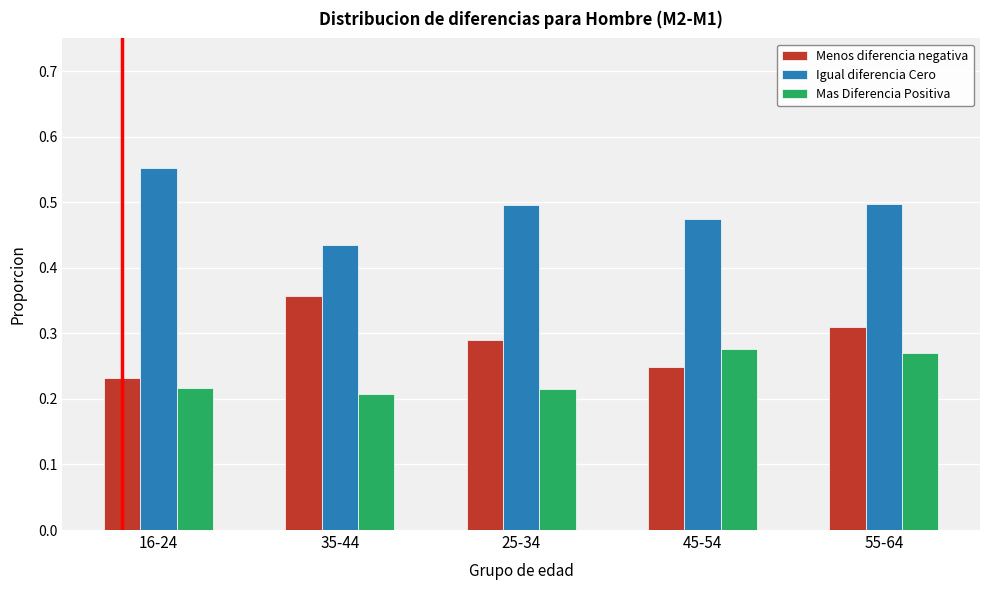

What is the sum of all Menos diferencia negativa values?

1.4